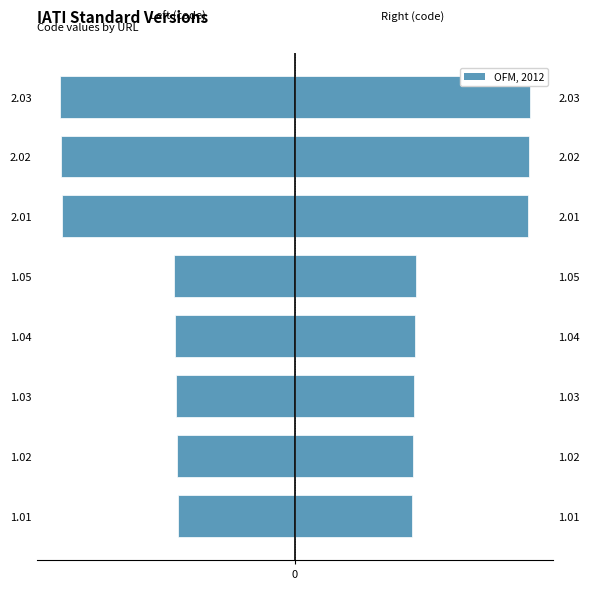

What is the greatest value displayed?

2.0